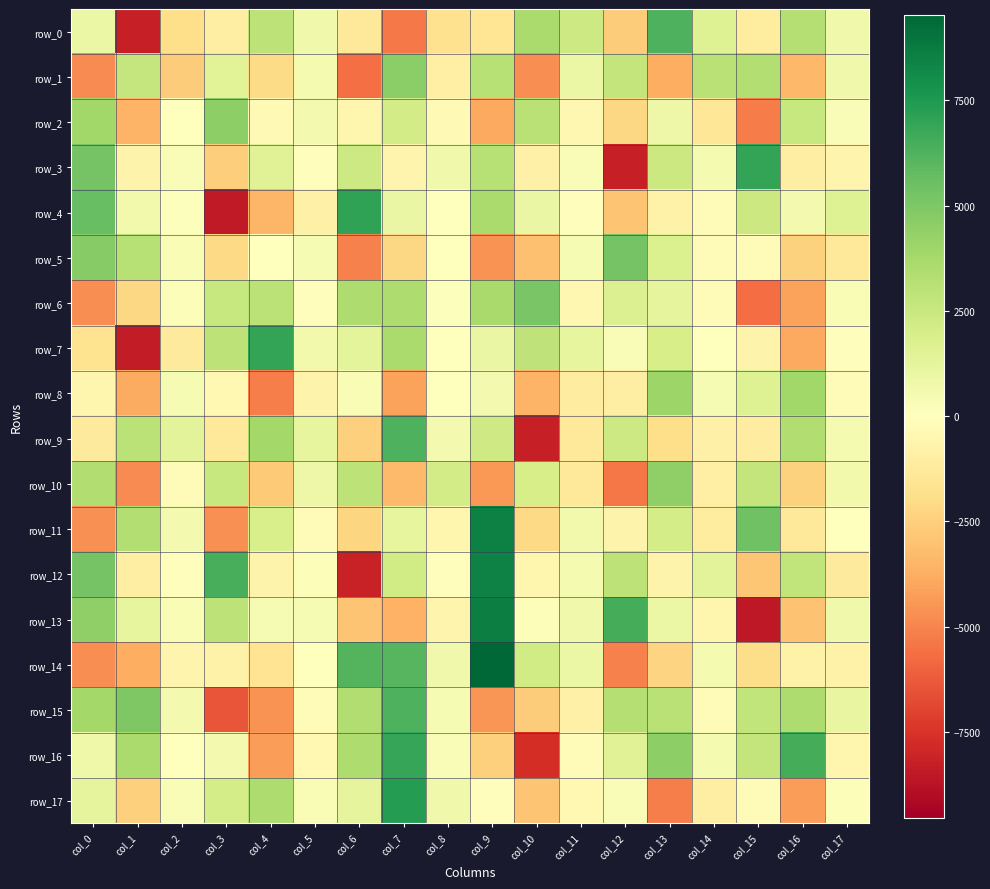

Reading left to right, transcribe all the data shown in this chart.

row_0: col_0=960.4	col_1=-8215.4	col_2=-1873.0	col_3=-971.3	col_4=2955.9	col_5=735.0	col_6=-1292.9	col_7=-5314.0	col_8=-1755.8	col_9=-1506.2	col_10=3647.5	col_11=2378.2	col_12=-2614.0	col_13=6278.0	col_14=1586.6	col_15=-1172.0	col_16=3204.1	col_17=738.5
row_1: col_0=-4830.9	col_1=2608.5	col_2=-2621.6	col_3=1472.6	col_4=-2061.4	col_5=518.2	col_6=-5625.8	col_7=4584.2	col_8=-947.7	col_9=3162.1	col_10=-4758.8	col_11=961.4	col_12=2740.8	col_13=-3730.4	col_14=3086.2	col_15=3299.0	col_16=-3365.4	col_17=711.4
row_2: col_0=3897.6	col_1=-3513.2	col_2=23.6	col_3=4494.1	col_4=-343.1	col_5=583.9	col_6=-595.7	col_7=2121.3	col_8=-314.1	col_9=-3907.6	col_10=3085.3	col_11=-471.3	col_12=-2198.6	col_13=862.5	col_14=-1431.2	col_15=-5218.6	col_16=2536.1	col_17=284.4
row_3: col_0=5218.1	col_1=-709.7	col_2=239.3	col_3=-2584.3	col_4=1531.3	col_5=-79.1	col_6=2351.4	col_7=-663.2	col_8=695.4	col_9=3170.4	col_10=-826.5	col_11=232.4	col_12=-8252.1	col_13=2421.1	col_14=458.7	col_15=6937.9	col_16=-987.9	col_17=-651.7
row_4: col_0=5653.8	col_1=604.1	col_2=134.6	col_3=-8422.9	col_4=-3465.9	col_5=-873.5	col_6=7010.4	col_7=998.9	col_8=34.4	col_9=3623.9	col_10=978.0	col_11=-103.0	col_12=-2967.5	col_13=-788.1	col_14=-192.2	col_15=2417.7	col_16=543.3	col_17=1609.0
row_5: col_0=4726.5	col_1=3196.1	col_2=314.4	col_3=-2141.3	col_4=-61.7	col_5=404.4	col_6=-5113.7	col_7=-2161.5	col_8=-43.7	col_9=-4583.2	col_10=-3090.2	col_11=430.3	col_12=5220.6	col_13=1761.5	col_14=-257.2	col_15=-277.2	col_16=-2430.9	col_17=-1301.0
row_6: col_0=-4764.2	col_1=-2216.3	col_2=221.0	col_3=2602.2	col_4=2984.2	col_5=-147.8	col_6=3451.5	col_7=3432.9	col_8=137.9	col_9=3717.2	col_10=5102.6	col_11=-510.3	col_12=1687.5	col_13=1194.1	col_14=-228.4	col_15=-5696.7	col_16=-4150.0	col_17=371.7
row_7: col_0=-1695.3	col_1=-8347.5	col_2=-1255.6	col_3=2913.9	col_4=6928.4	col_5=649.1	col_6=1327.7	col_7=3614.4	col_8=-55.8	col_9=976.2	col_10=2839.9	col_11=1185.4	col_12=294.0	col_13=1982.8	col_14=32.8	col_15=-734.2	col_16=-3894.3	col_17=-87.7
row_8: col_0=-564.2	col_1=-3824.5	col_2=384.8	col_3=-406.4	col_4=-5181.1	col_5=-720.6	col_6=352.1	col_7=-4111.4	col_8=-73.1	col_9=535.5	col_10=-3518.1	col_11=-1112.8	col_12=-998.1	col_13=4067.1	col_14=372.5	col_15=1635.0	col_16=3915.4	col_17=-239.6
row_9: col_0=-1225.6	col_1=2992.0	col_2=1387.1	col_3=-1325.8	col_4=3865.0	col_5=1168.8	col_6=-2524.2	col_7=6309.1	col_8=542.4	col_9=2252.5	col_10=-8263.0	col_11=-1321.6	col_12=2364.3	col_13=-1863.6	col_14=-870.6	col_15=-1066.2	col_16=3378.6	col_17=517.6
row_10: col_0=3395.4	col_1=-4815.7	col_2=-203.4	col_3=2557.9	col_4=-2696.6	col_5=887.4	col_6=2977.9	col_7=-3311.5	col_8=2115.3	col_9=-4422.3	col_10=1971.3	col_11=-1350.3	col_12=-5365.1	col_13=4411.7	col_14=-931.1	col_15=2717.5	col_16=-2440.4	col_17=650.6
row_11: col_0=-4624.4	col_1=3349.4	col_2=557.8	col_3=-4679.1	col_4=1891.1	col_5=-270.8	col_6=-2258.1	col_7=1147.3	col_8=-547.0	col_9=8535.1	col_10=-2146.2	col_11=620.8	col_12=-699.9	col_13=2018.8	col_14=-1123.9	col_15=5379.6	col_16=-1292.2	col_17=44.1
row_12: col_0=5217.6	col_1=-994.9	col_2=-134.8	col_3=6417.4	col_4=-685.5	col_5=164.6	col_6=-8192.9	col_7=2196.4	col_8=-147.8	col_9=8486.6	col_10=-561.3	col_11=458.2	col_12=2964.4	col_13=-684.2	col_14=1397.4	col_15=-2868.1	col_16=2791.3	col_17=-1228.1
row_13: col_0=4444.2	col_1=1158.2	col_2=360.9	col_3=2938.0	col_4=413.2	col_5=418.0	col_6=-2972.0	col_7=-3590.2	col_8=-660.8	col_9=8617.8	col_10=151.5	col_11=710.7	col_12=6505.5	col_13=943.7	col_14=-587.5	col_15=-8507.1	col_16=-3052.2	col_17=703.3
row_14: col_0=-4748.5	col_1=-3788.0	col_2=-642.4	col_3=-758.3	col_4=-1603.2	col_5=7.8	col_6=6155.2	col_7=6085.6	col_8=726.2	col_9=9534.6	col_10=2216.2	col_11=938.9	col_12=-5092.7	col_13=-2337.3	col_14=507.9	col_15=-1994.1	col_16=-752.3	col_17=-794.8
row_15: col_0=3871.2	col_1=4956.2	col_2=527.7	col_3=-6477.4	col_4=-4580.2	col_5=-238.9	col_6=3380.7	col_7=6323.1	col_8=384.5	col_9=-4510.7	col_10=-2655.4	col_11=-838.6	col_12=3243.8	col_13=3113.4	col_14=-149.6	col_15=2772.0	col_16=3468.7	col_17=1062.2
row_16: col_0=776.7	col_1=3608.9	col_2=9.2	col_3=555.3	col_4=-4257.9	col_5=-439.7	col_6=3443.0	col_7=6884.9	col_8=224.4	col_9=-2519.6	col_10=-7677.3	col_11=-259.3	col_12=1499.2	col_13=4501.5	col_14=510.6	col_15=2689.3	col_16=6483.1	col_17=-543.5
row_17: col_0=1227.5	col_1=-2528.3	col_2=296.3	col_3=2084.3	col_4=3474.6	col_5=352.5	col_6=1220.0	col_7=7356.7	col_8=720.2	col_9=-117.8	col_10=-2930.8	col_11=-413.9	col_12=289.0	col_13=-5172.8	col_14=-1039.5	col_15=-286.3	col_16=-4310.7	col_17=155.3